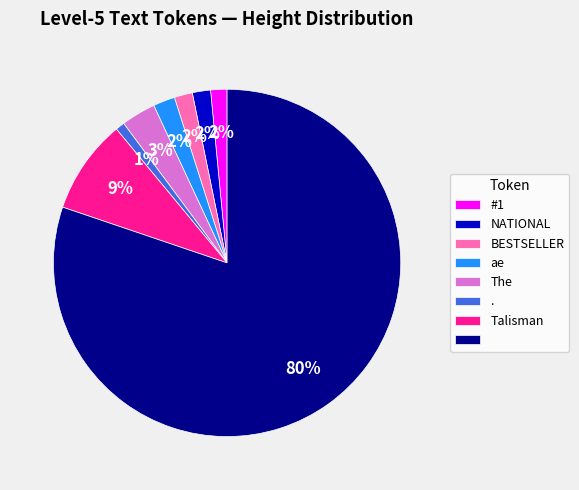

How many segments does this pie chart have?

8